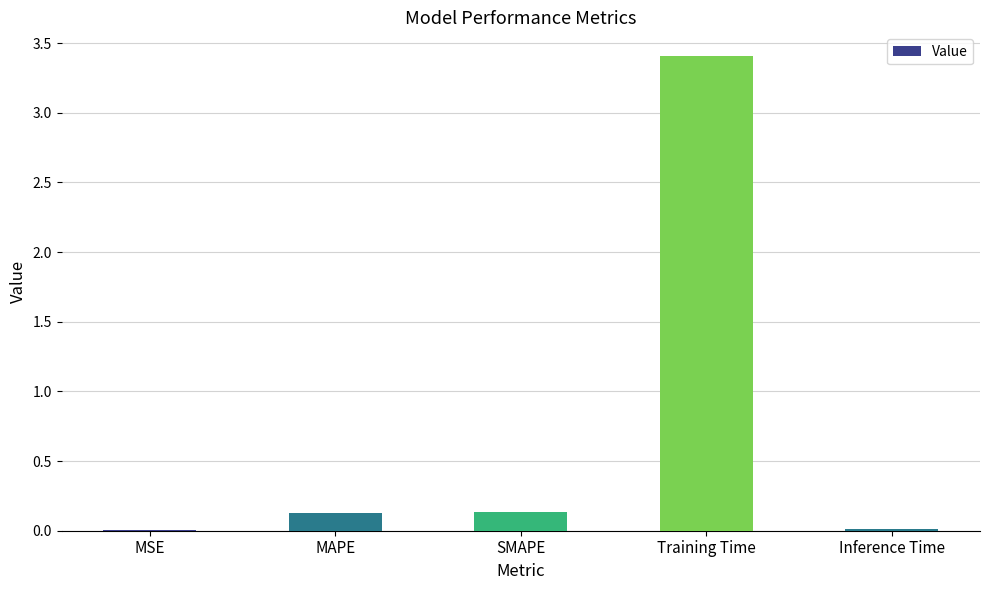

What is the sum of the values at SMAPE and MAPE?

0.3